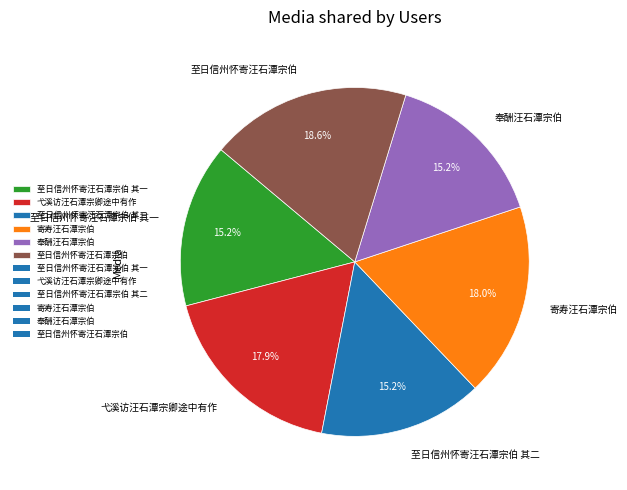

Is 至日信州怀寄汪石潭宗伯 其二 the majority of the pie?

No